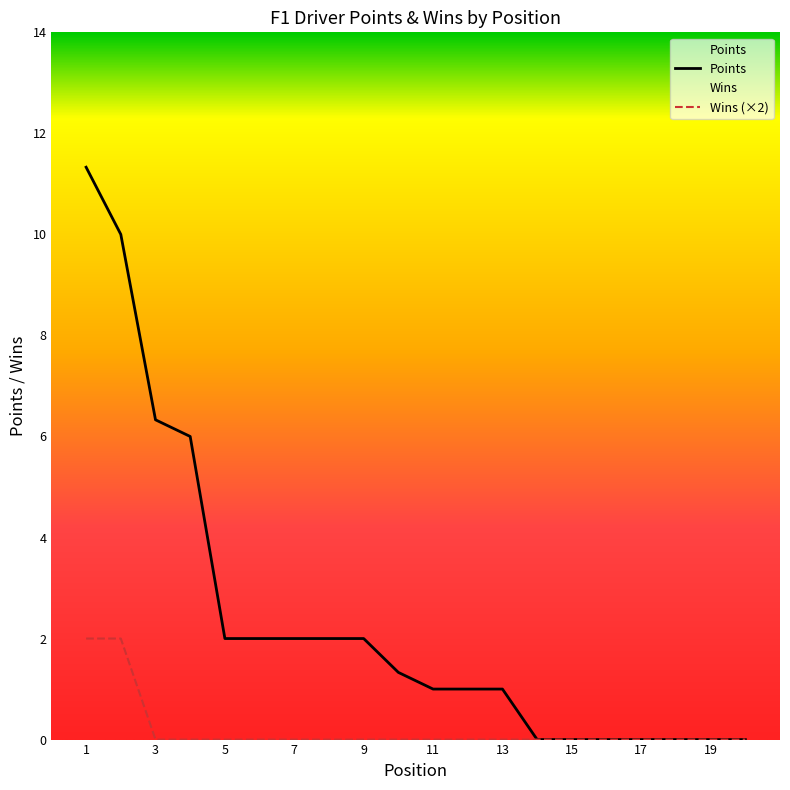

Which category has the highest value across all series?

1